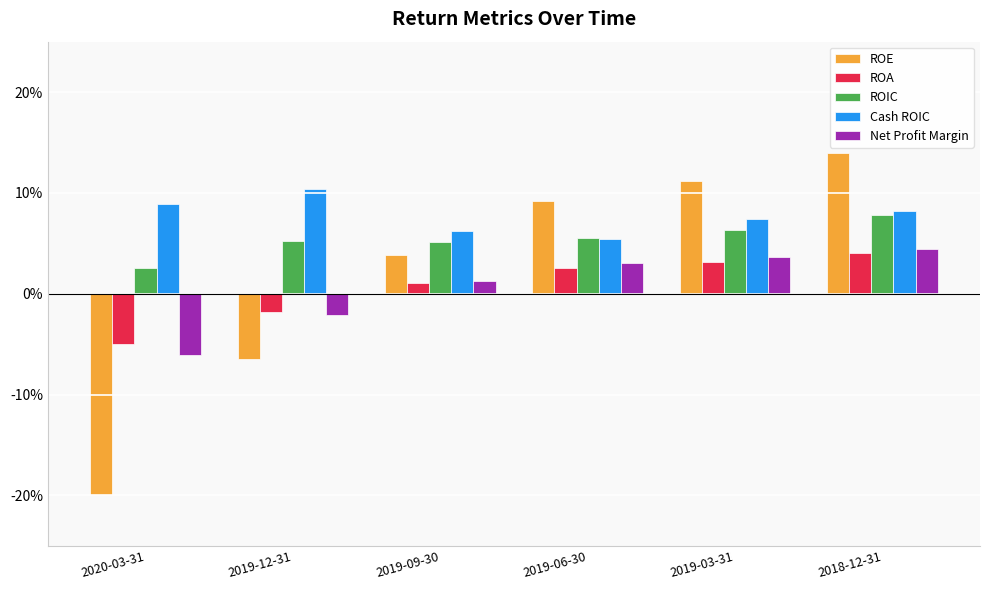

Rank the series at 2019-06-30 from highest to lowest value.

ROE, ROIC, Cash ROIC, Net Profit Margin, ROA